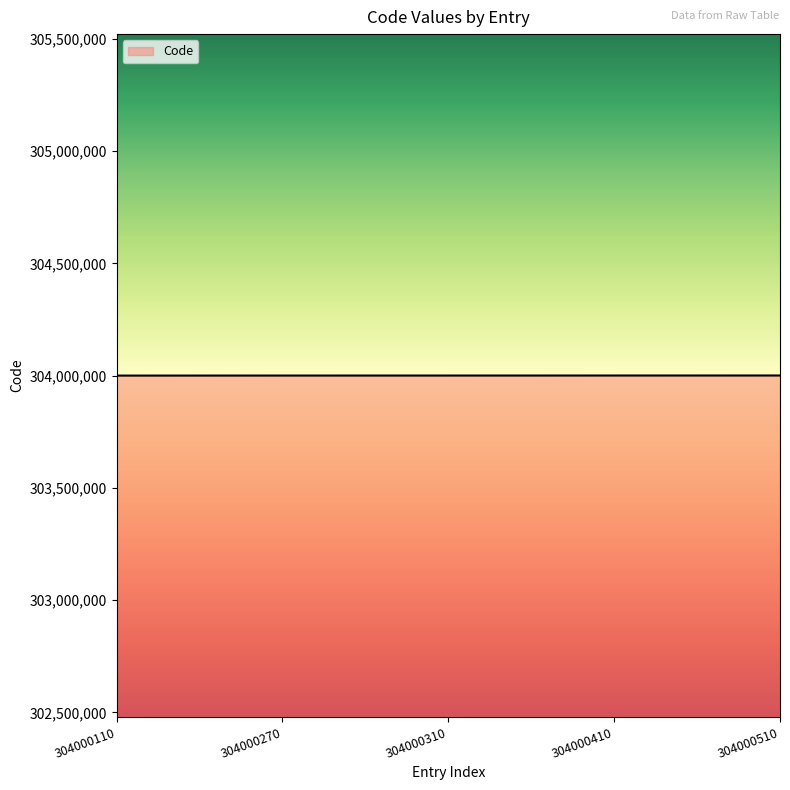

What is the approximate value at 304000510, to the nearest 50?

304000500